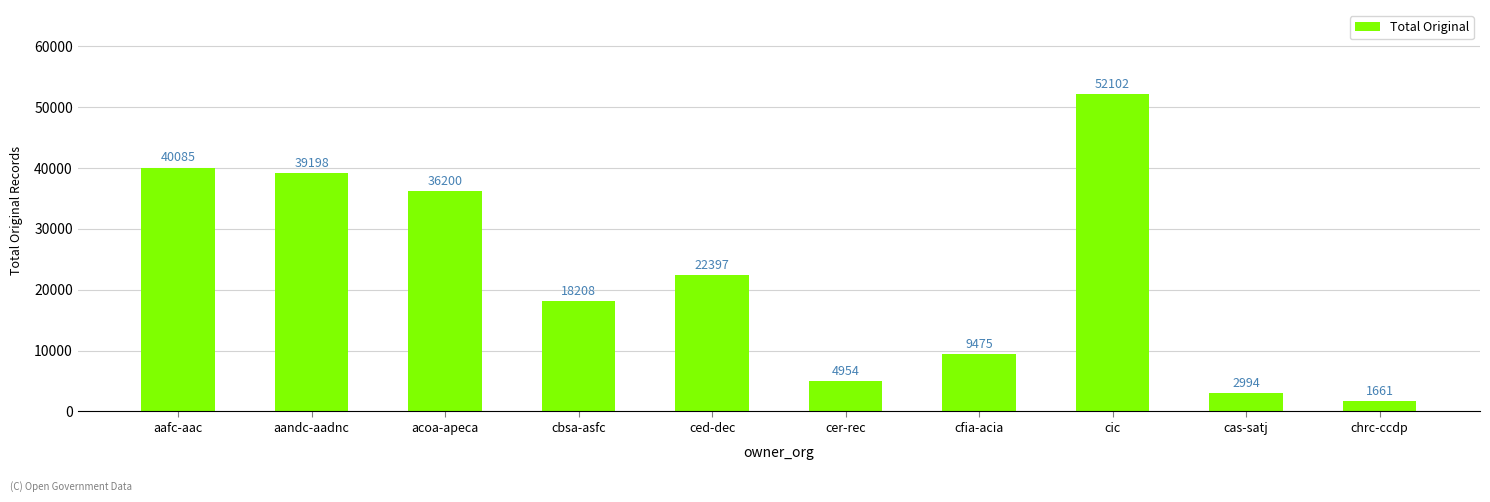

What is the value of the 3rd bar from the left?

36200